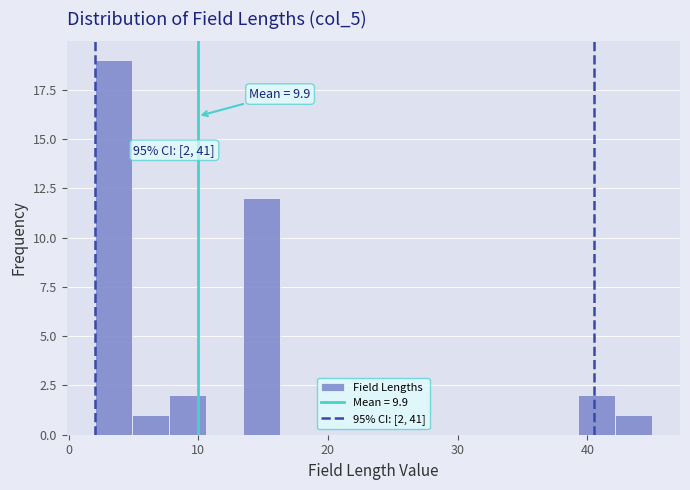

Around what value on the x-axis is the tallest bar? Give the approximate position of its centre, as read against the axis.

3